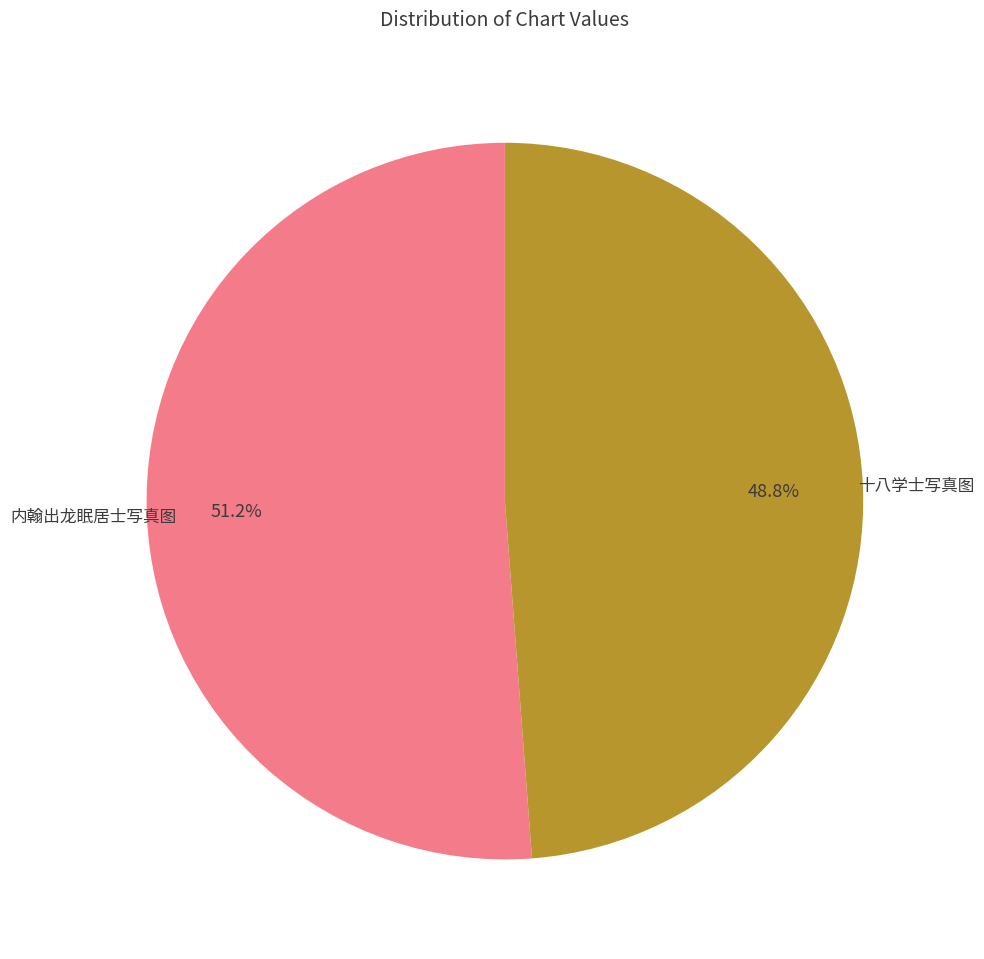

Count the number of slices in the pie.

2